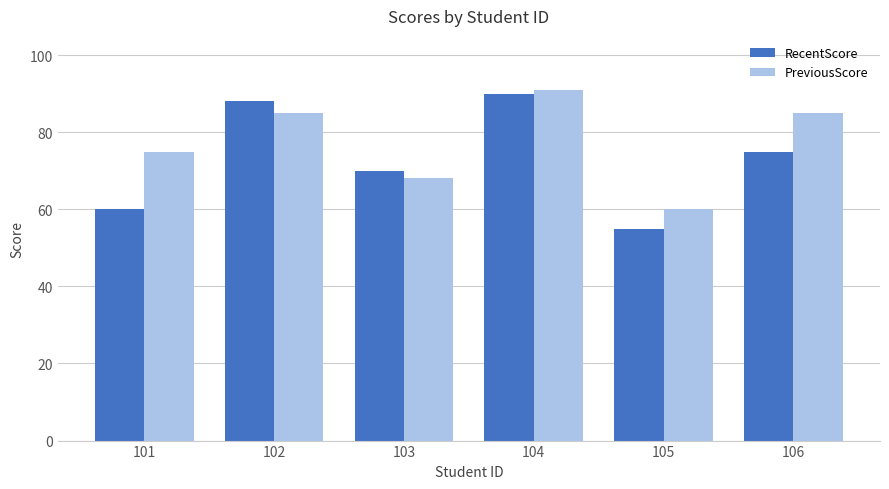

At which label is RecentScore closest to 72?

103